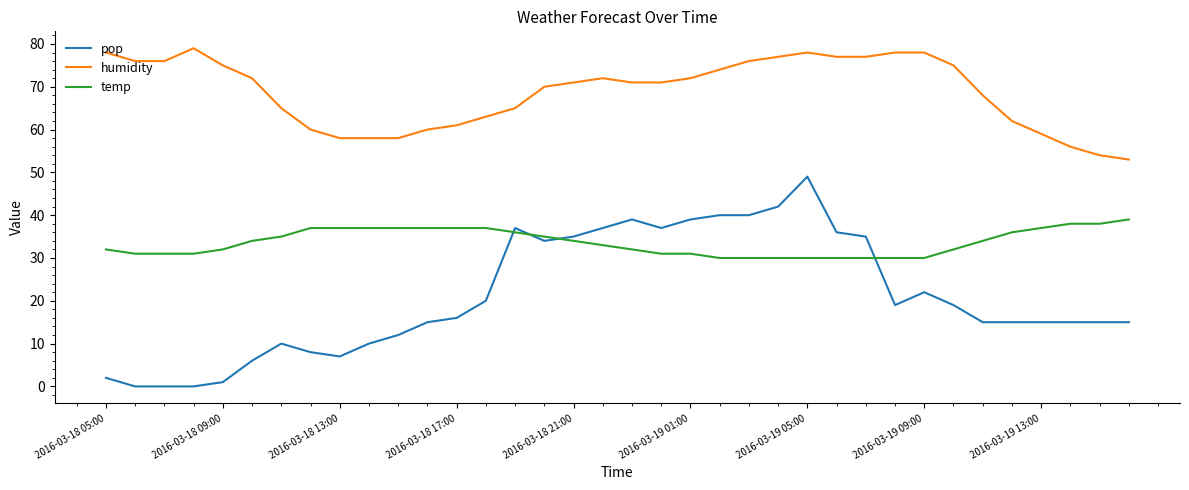

List the series in order of their overall mean, highest first.

humidity, temp, pop